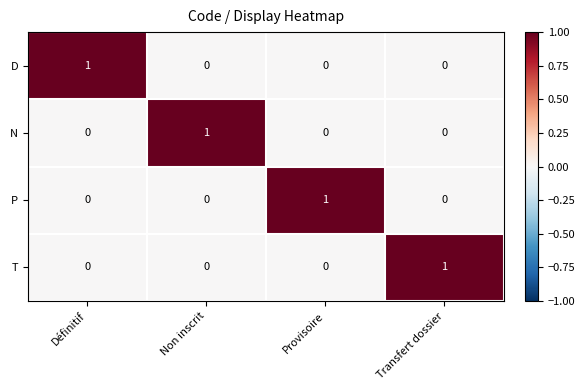

Reading right to left, transcribe all the data shown in this chart.

D: Transfert dossier=0	Provisoire=0	Non inscrit=0	Définitif=1
N: Transfert dossier=0	Provisoire=0	Non inscrit=1	Définitif=0
P: Transfert dossier=0	Provisoire=1	Non inscrit=0	Définitif=0
T: Transfert dossier=1	Provisoire=0	Non inscrit=0	Définitif=0